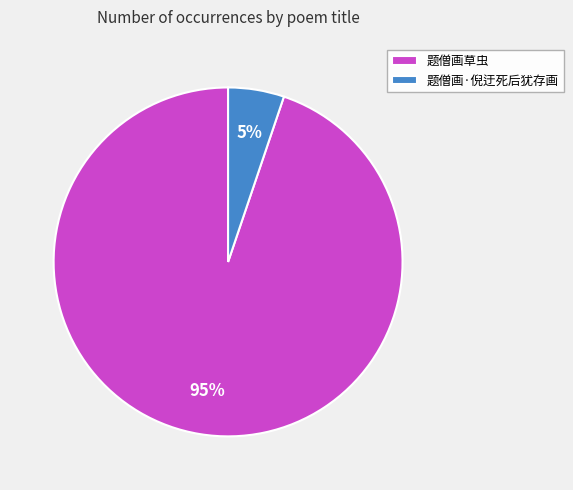

How many segments does this pie chart have?

2